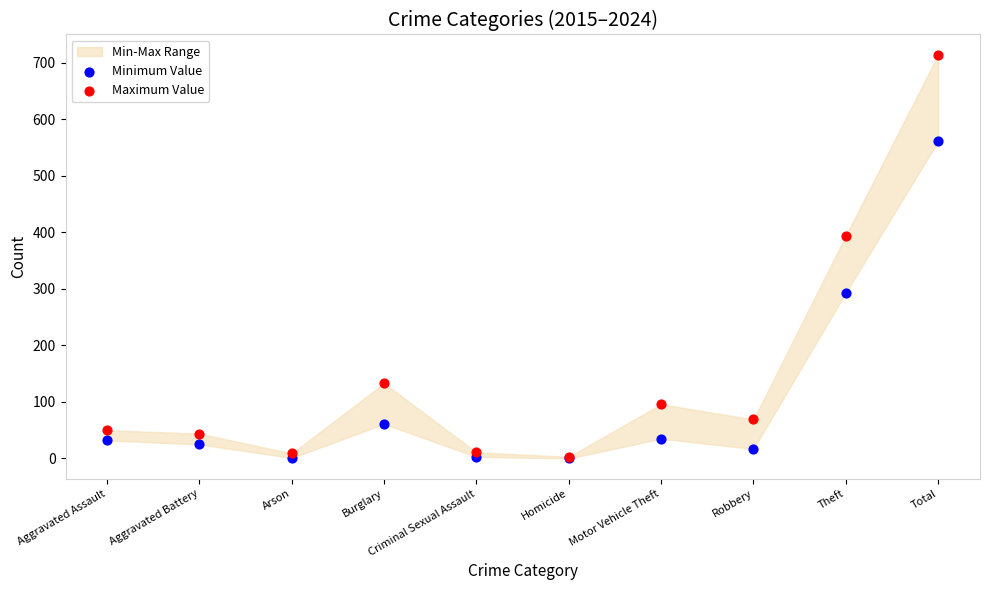

In the Minimum Value series, what Y value is closest to 280?

293